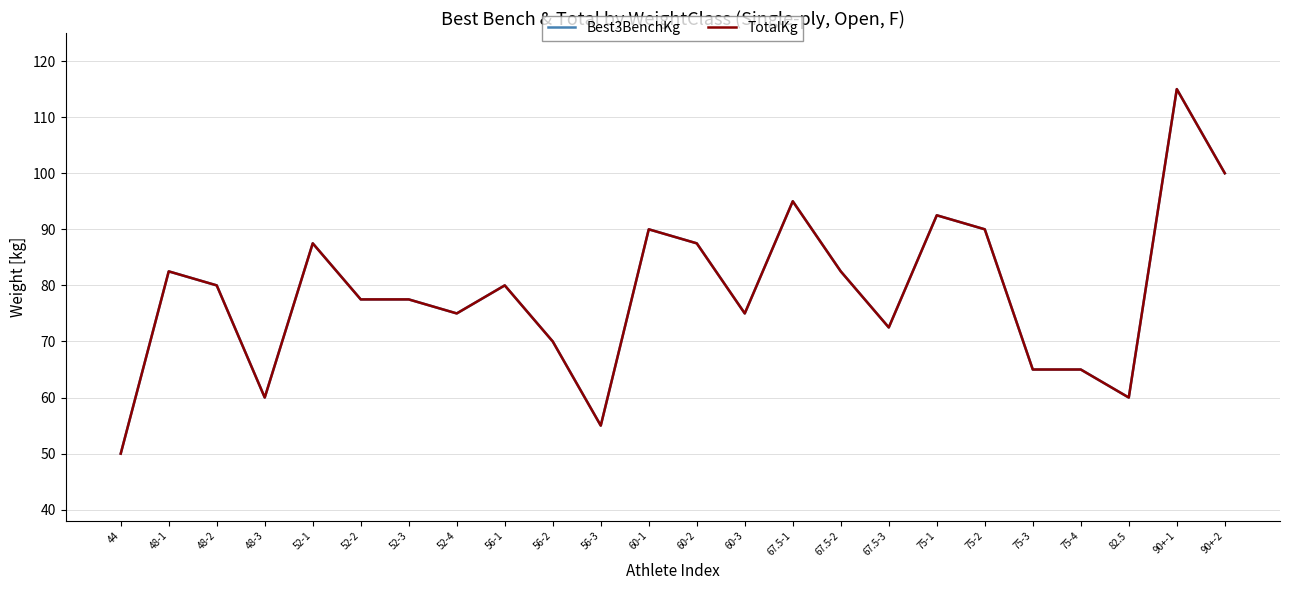

Does the chart have visible grid lines?

Yes